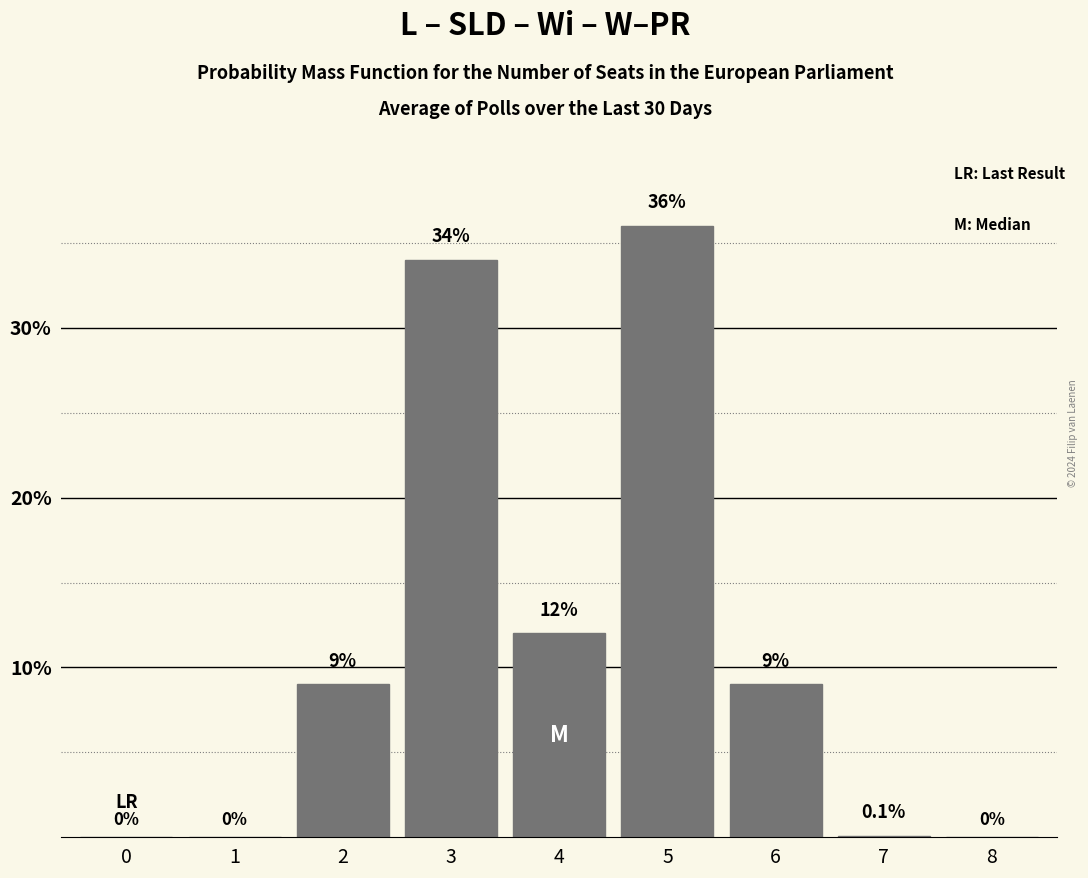

Reading left to right, transcribe all the data shown in this chart.

0=0.0	1=0.0	2=9.0	3=34.0	4=12.0	5=36.0	6=9.0	7=0.1	8=0.0